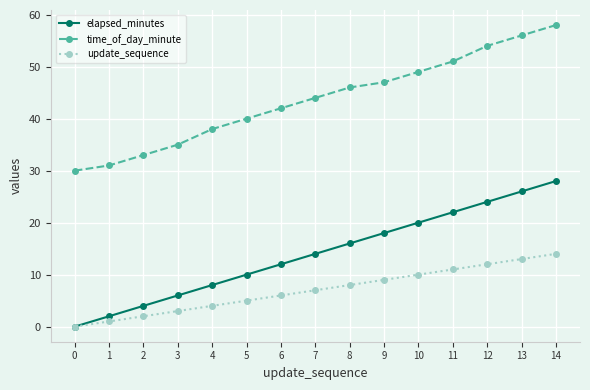

At 3, list the series in order from largest to smallest.

time_of_day_minute, elapsed_minutes, update_sequence